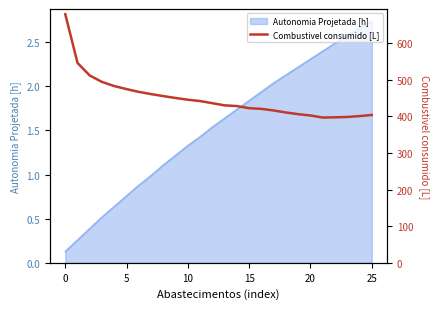

True or false: the data shows 396.4 at 21.

True